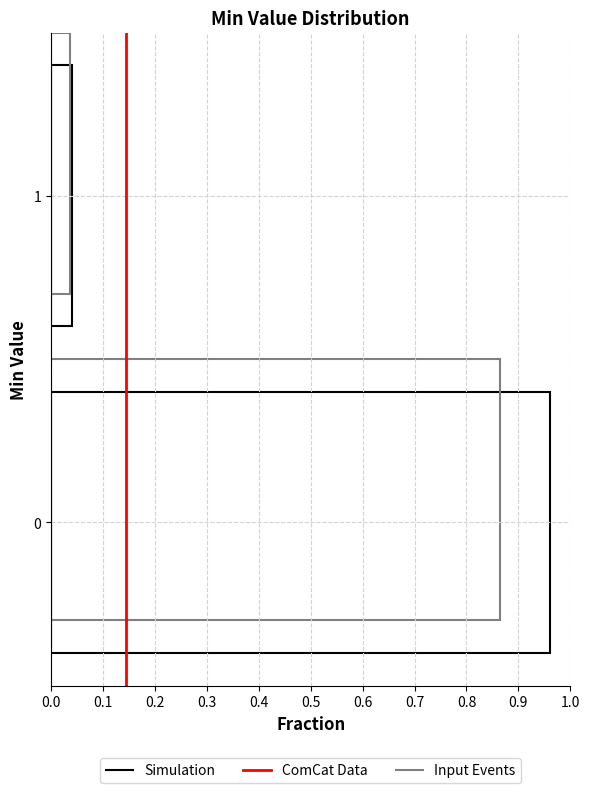

Count the number of categories in the chart.

2